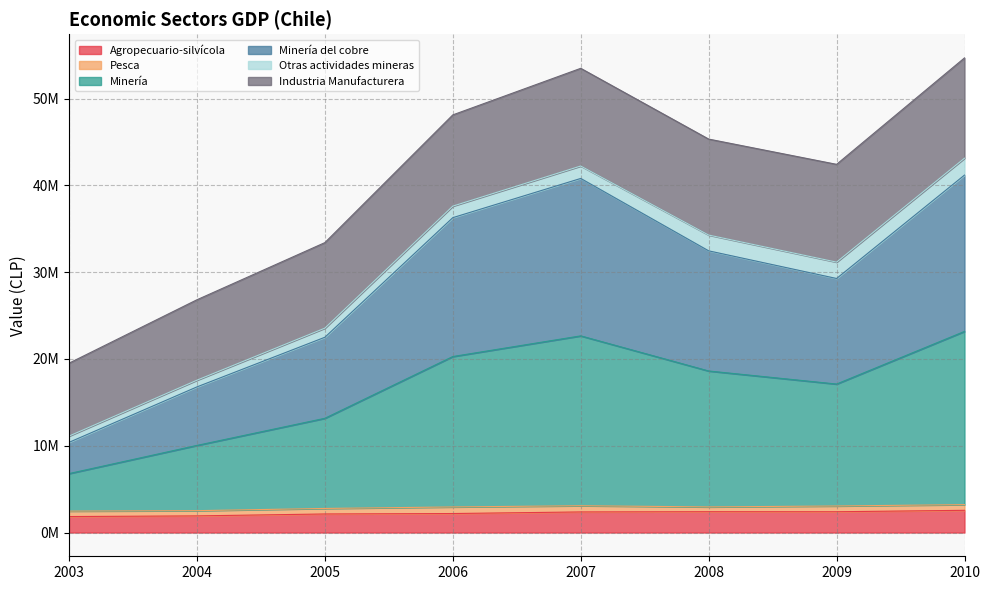

Is the value of Minería at 2010 greater than the value of Minería del cobre at 2007?

Yes